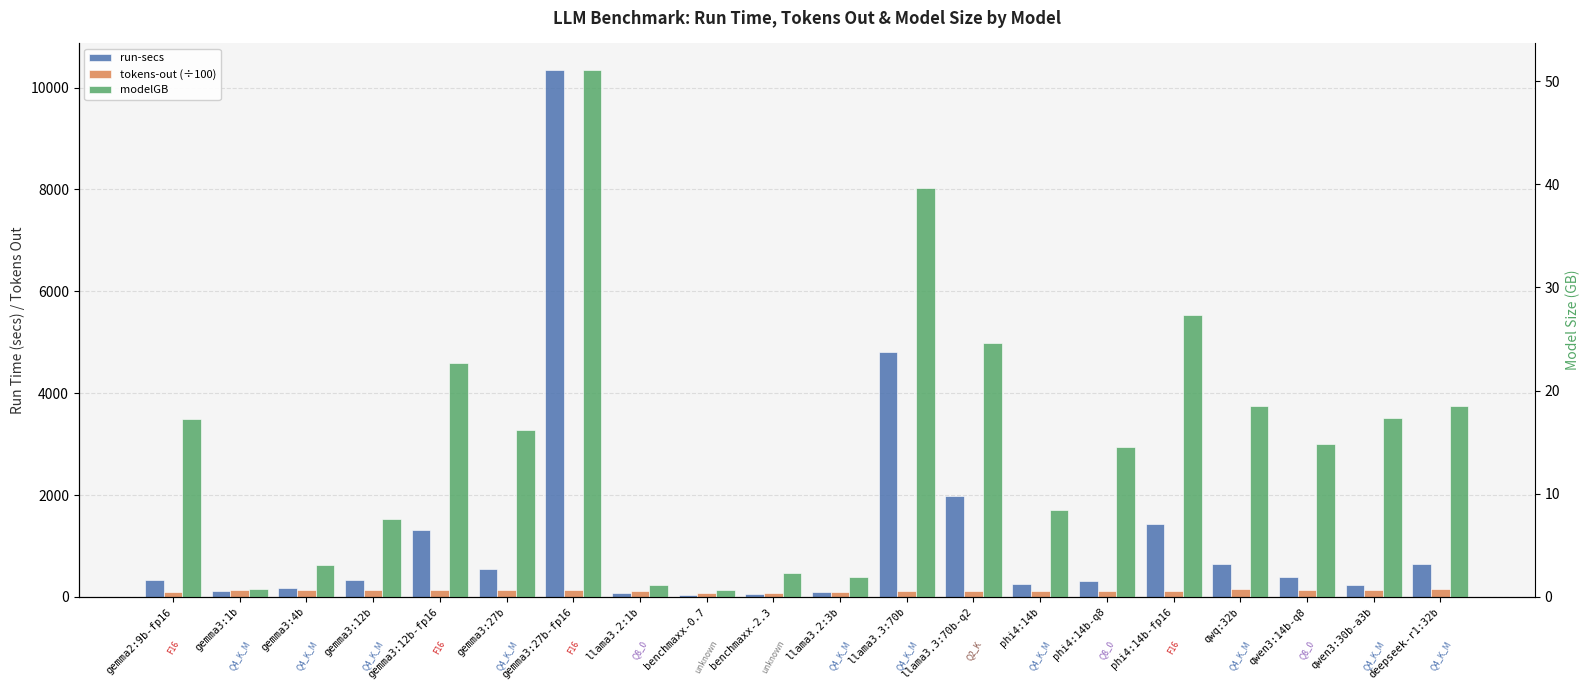

Which series has the largest range (max minus min)?

run-secs